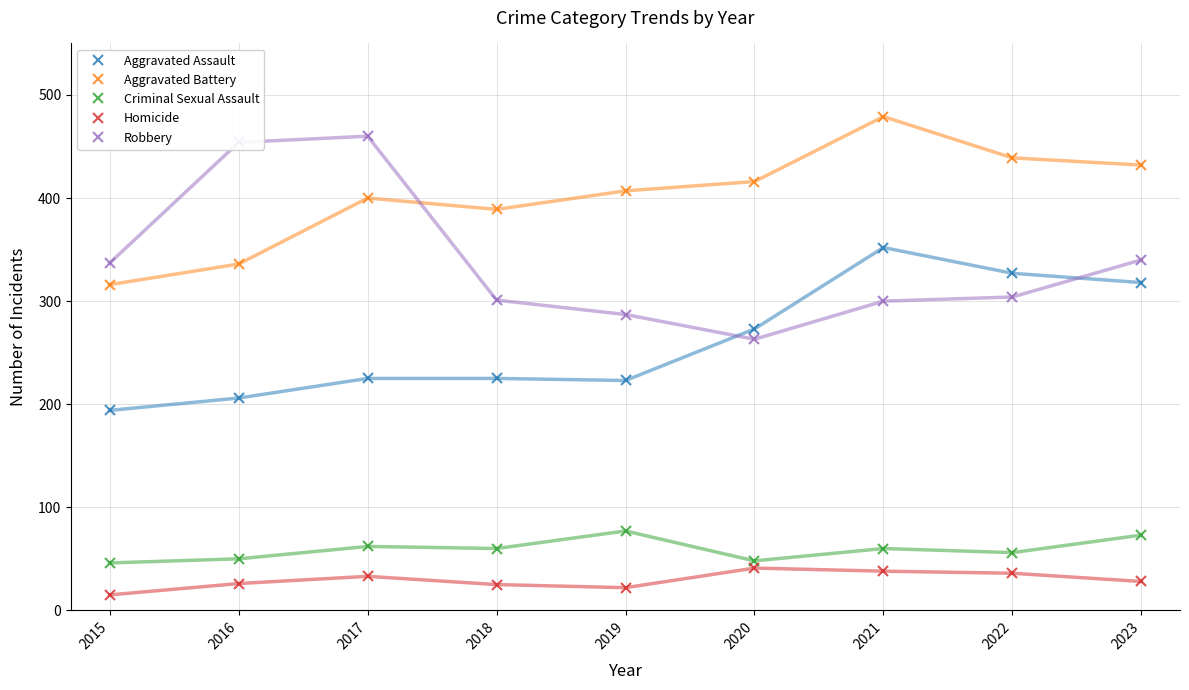

What is the lowest value of the Robbery series?

263